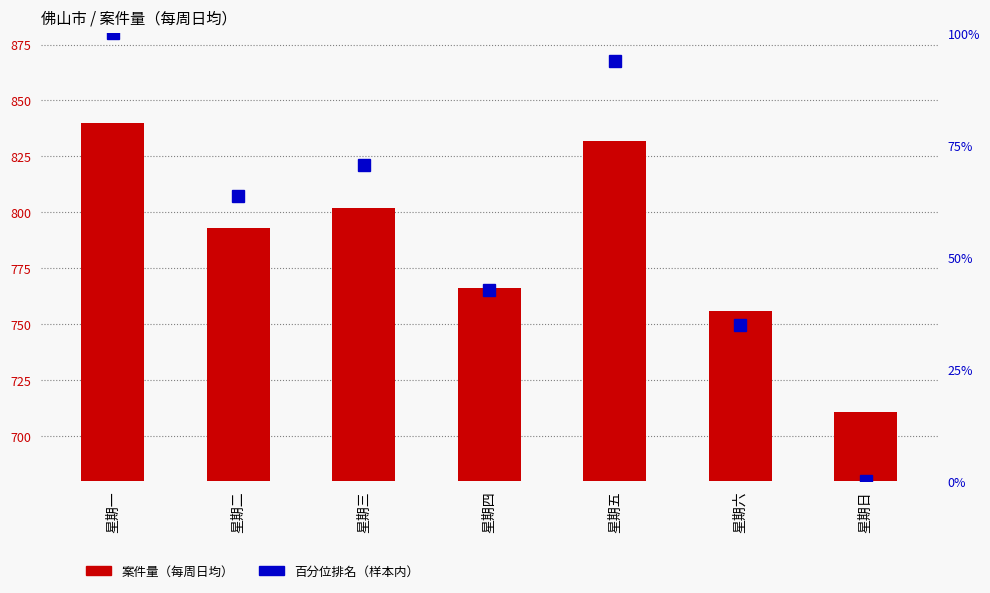

At which label does 案件量（每周日均） reach its minimum?

星期日